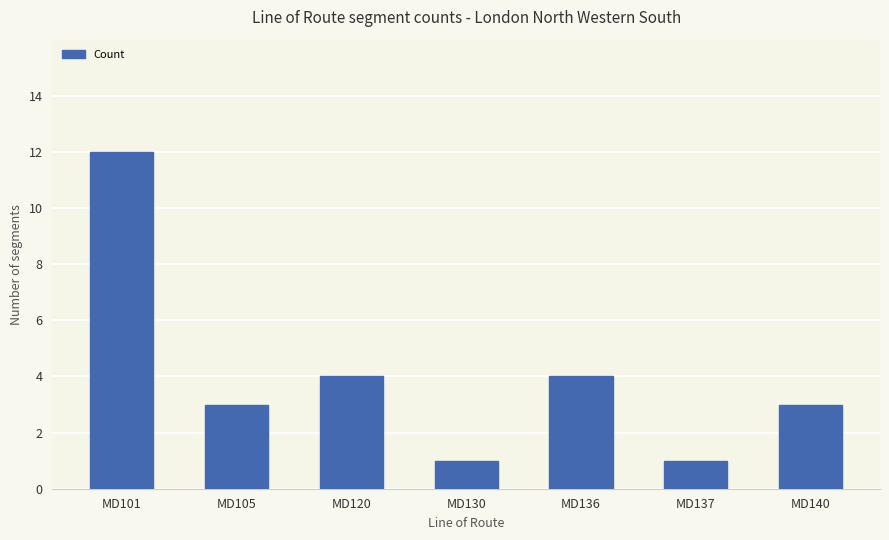

What is the value of the 2nd bar from the left?

3